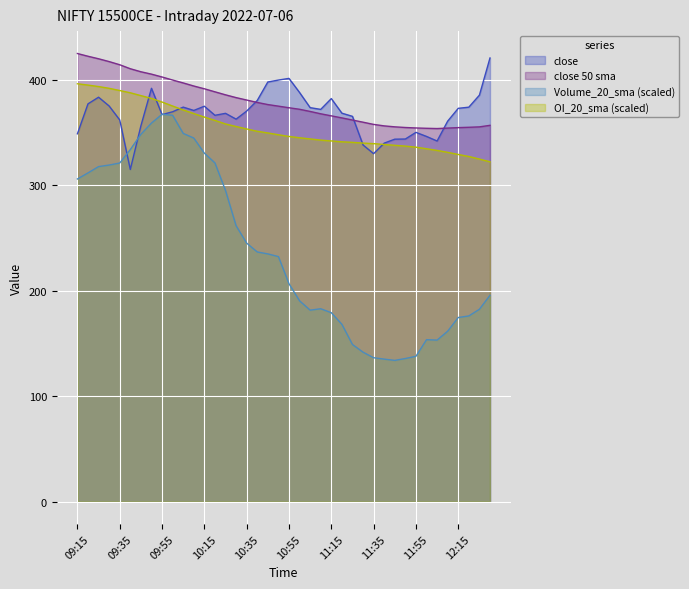

Does the chart display data point markers on the line(s)?

No